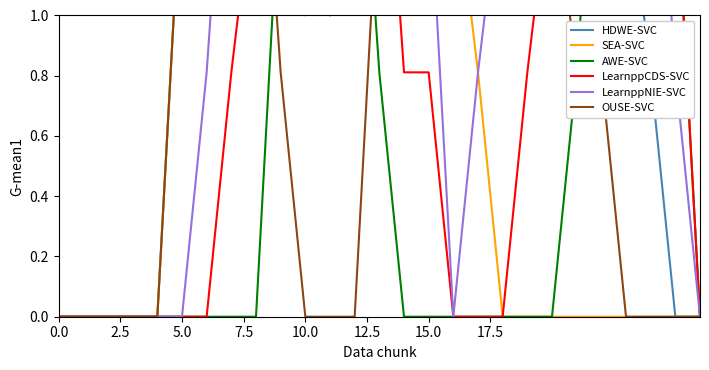

Between 15.0 and 10, which series saw the biggest shift?

AWE-SVC